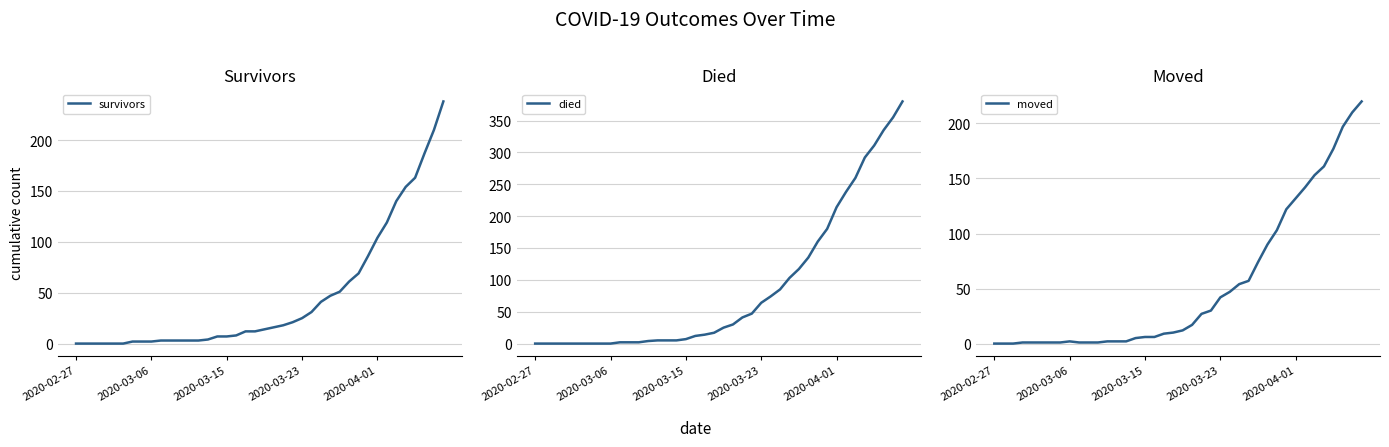

What is the total value across all series at 29?

286